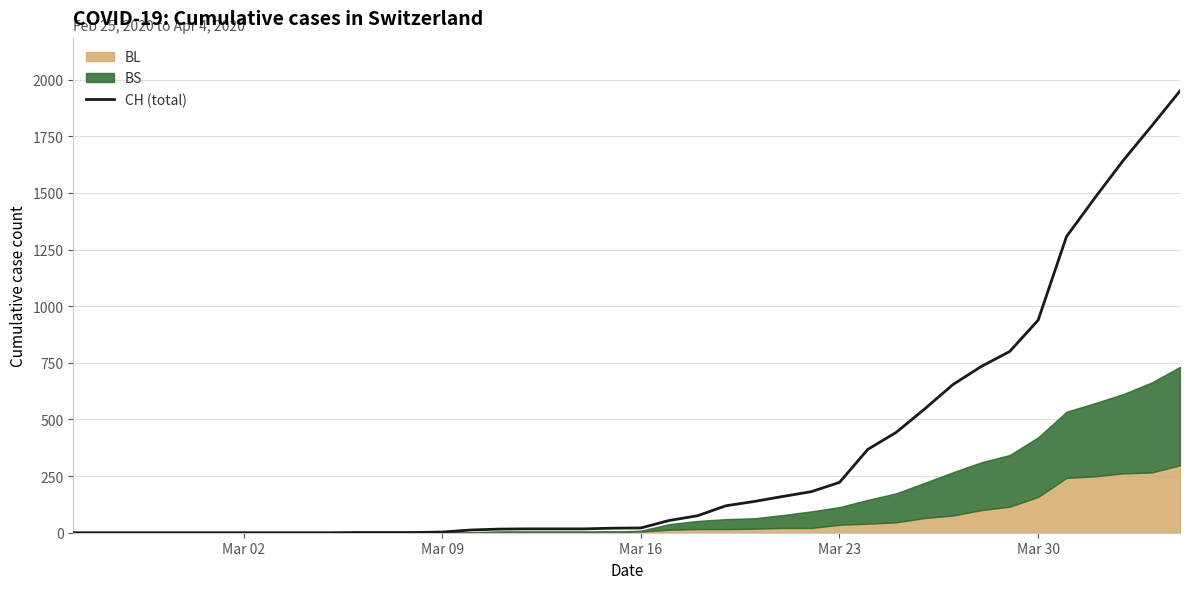

What is the maximum value for CH (total)?

1950